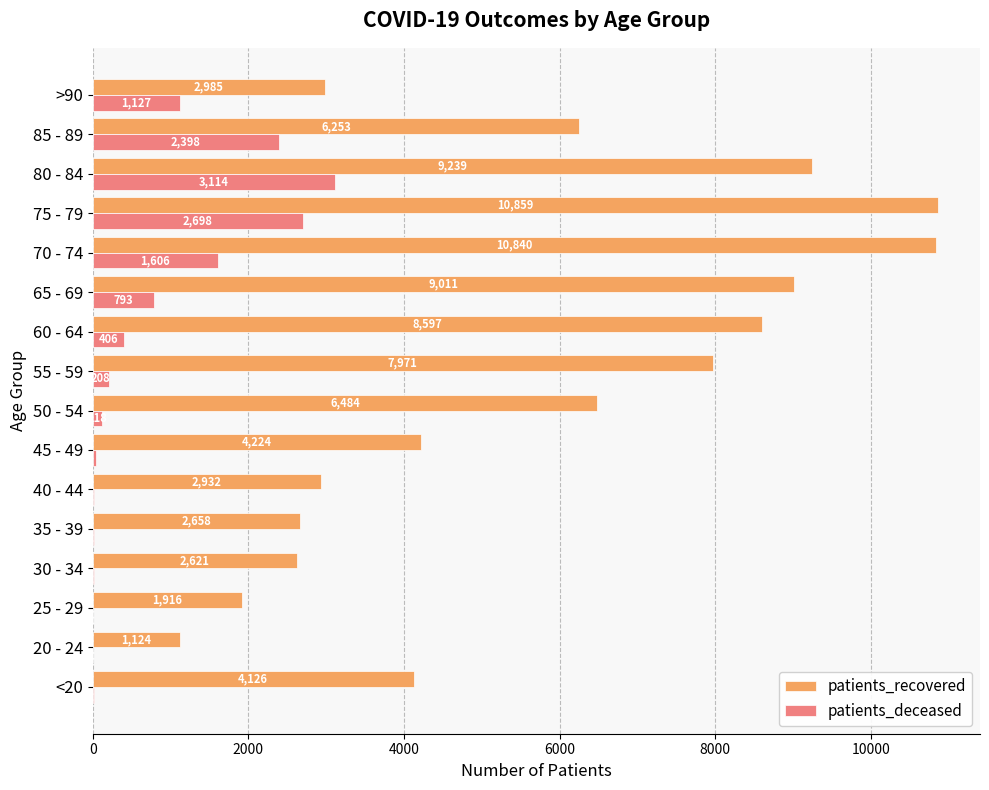

Is the value of patients_deceased at 65 - 69 greater than the value of patients_recovered at 65 - 69?

No